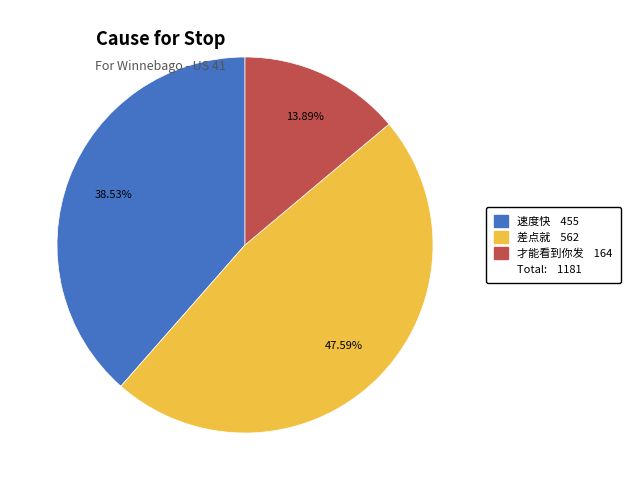

Is there any slice that represents more than half of the pie?

No